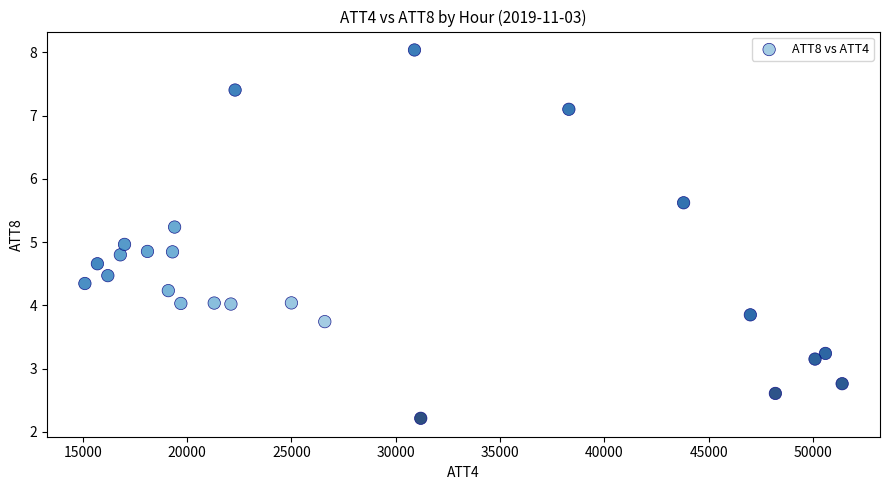

What is the range of X values (max minus min)?

36300.0